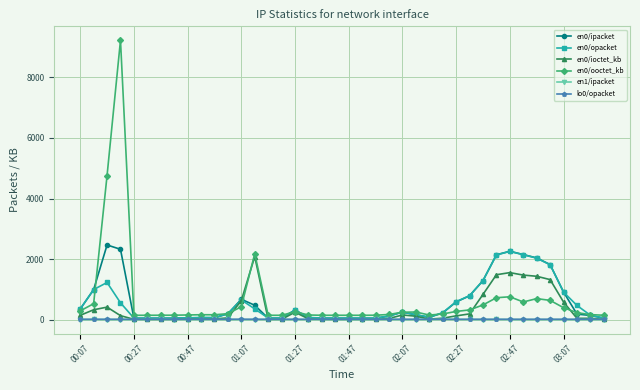

What is the difference between the maximum and minimum values in the en0/ooctet_kb series?

9083.1